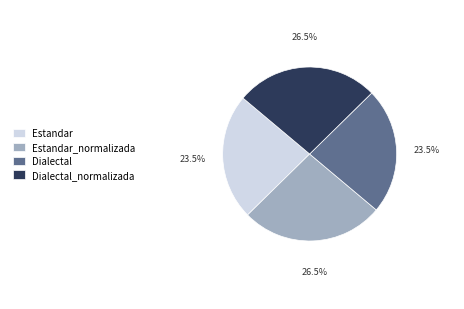

To the nearest percent, what is the combined percentage of Estandar_normalizada and Dialectal_normalizada?

53%